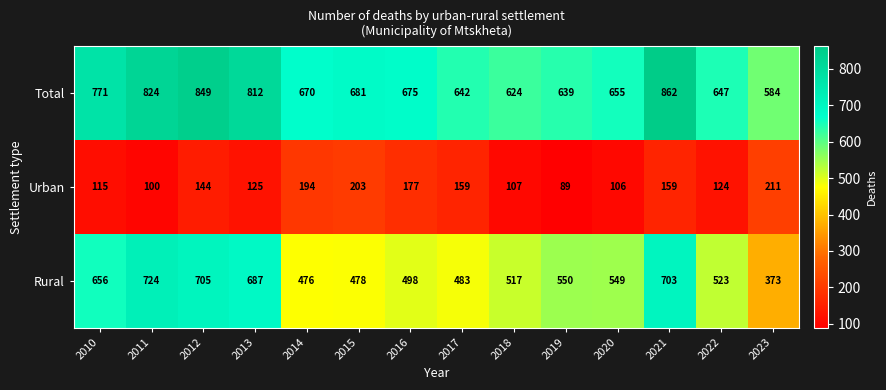

How many data points in Total are less than 675?

7